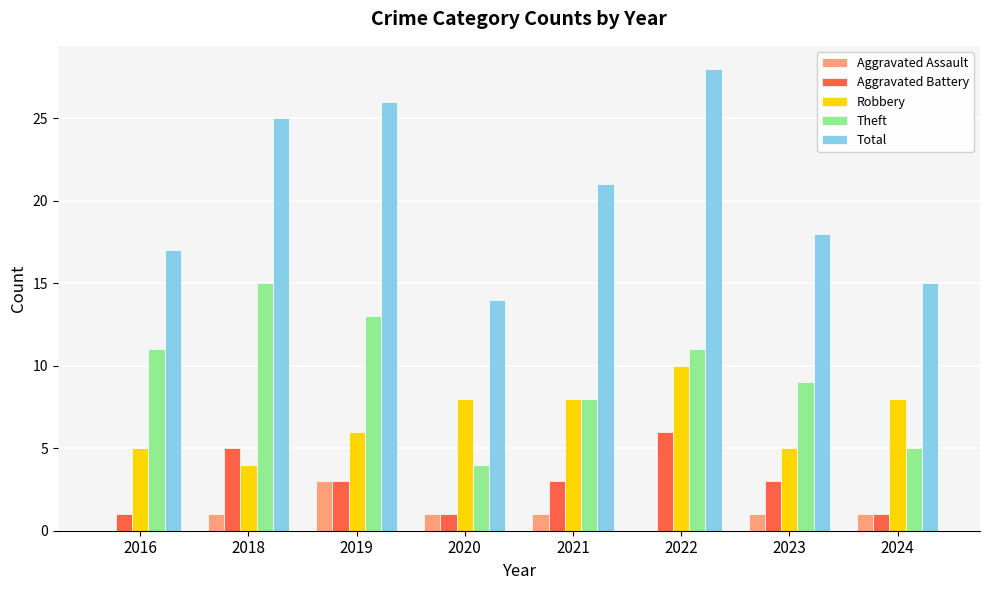

Does the chart contain stacked bars?

No